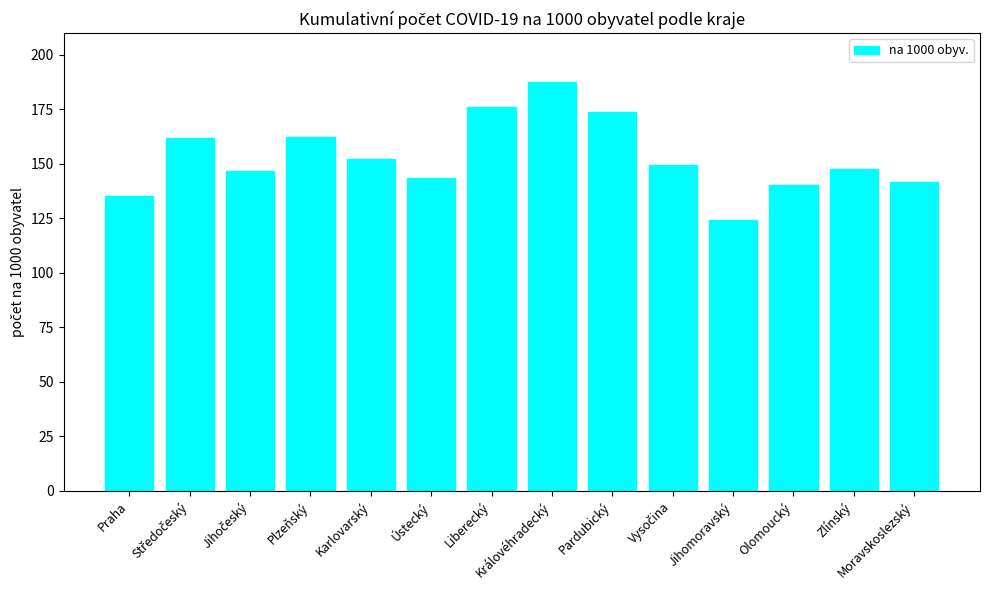

What is the label of the 11th bar from the left?

Jihomoravský